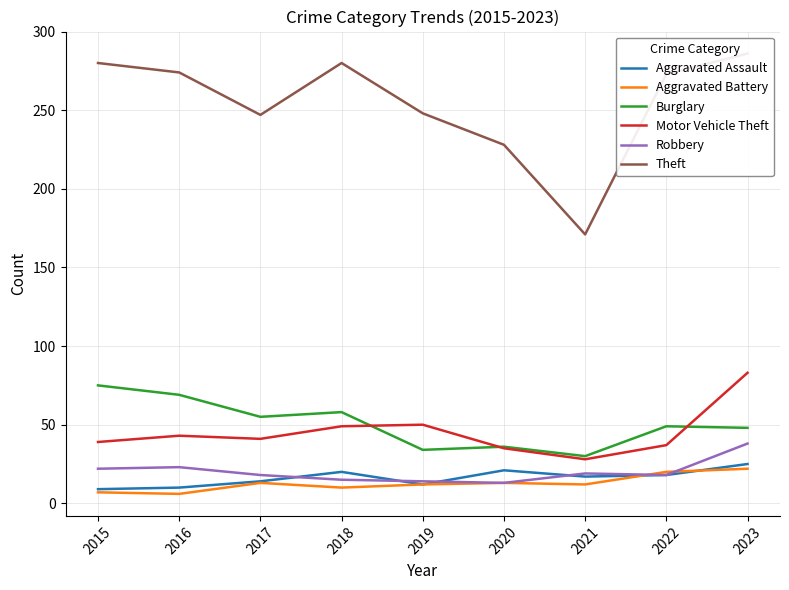

What is the total value across all series at 2020?

346